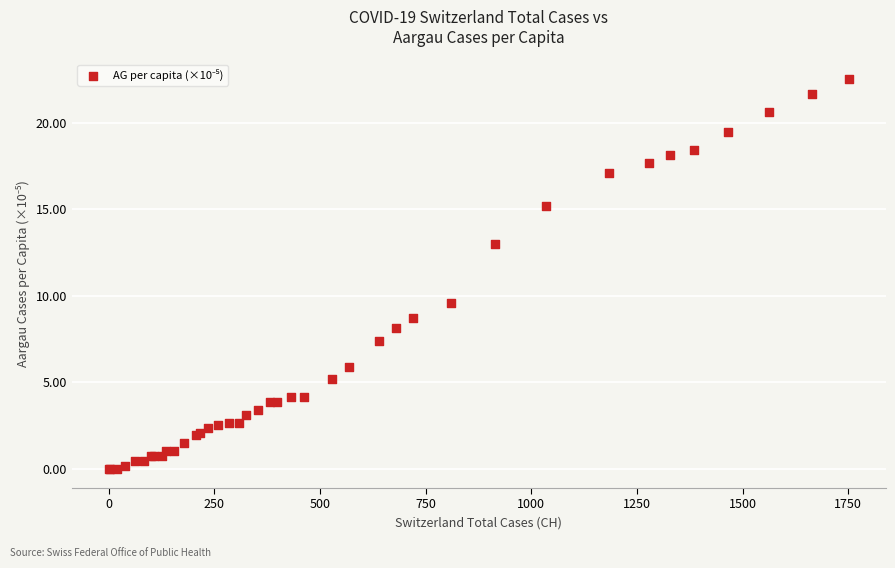

What Y value in the scatter plot is closest to 11?

9.6